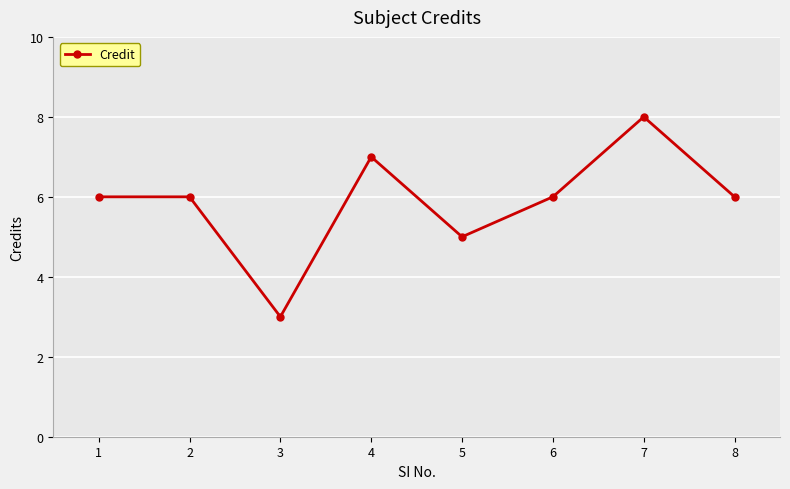

Where is the first local minimum?

3